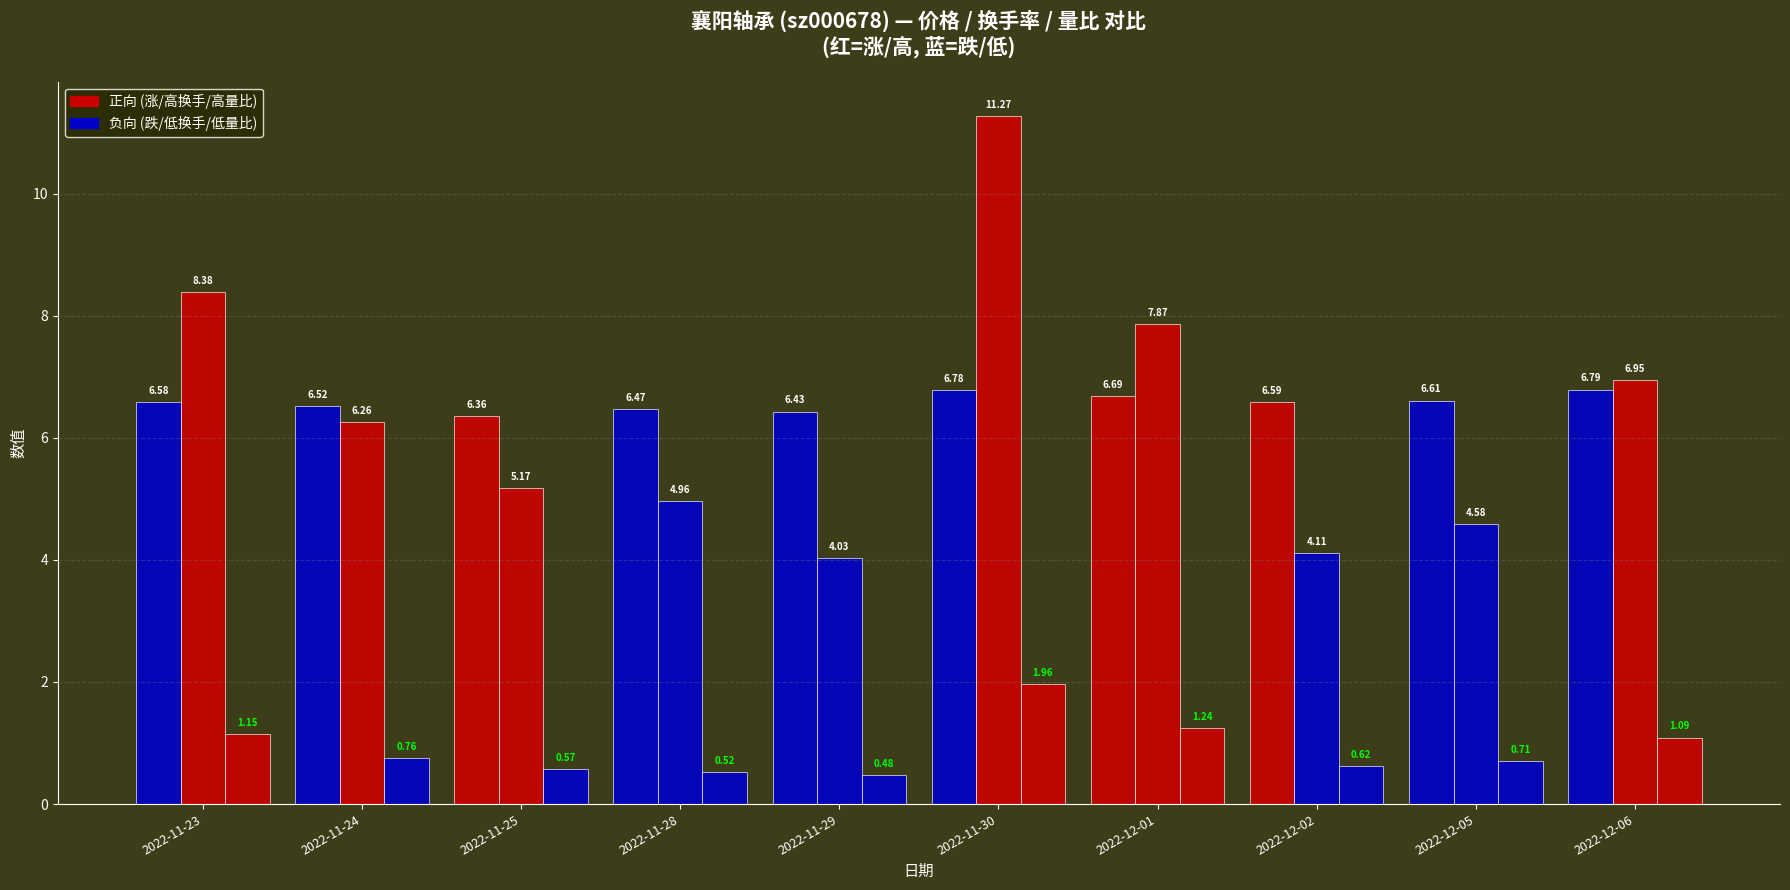

What is the total value across all series at 2022-12-02?

11.3